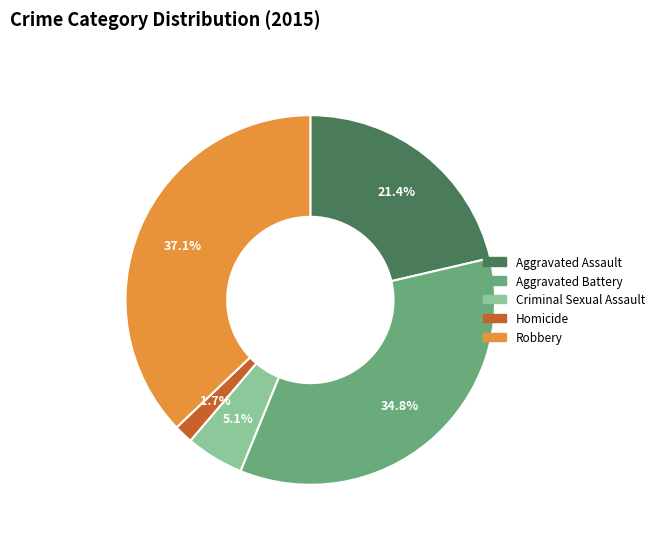

Which has a higher value, Criminal Sexual Assault or Aggravated Assault?

Aggravated Assault